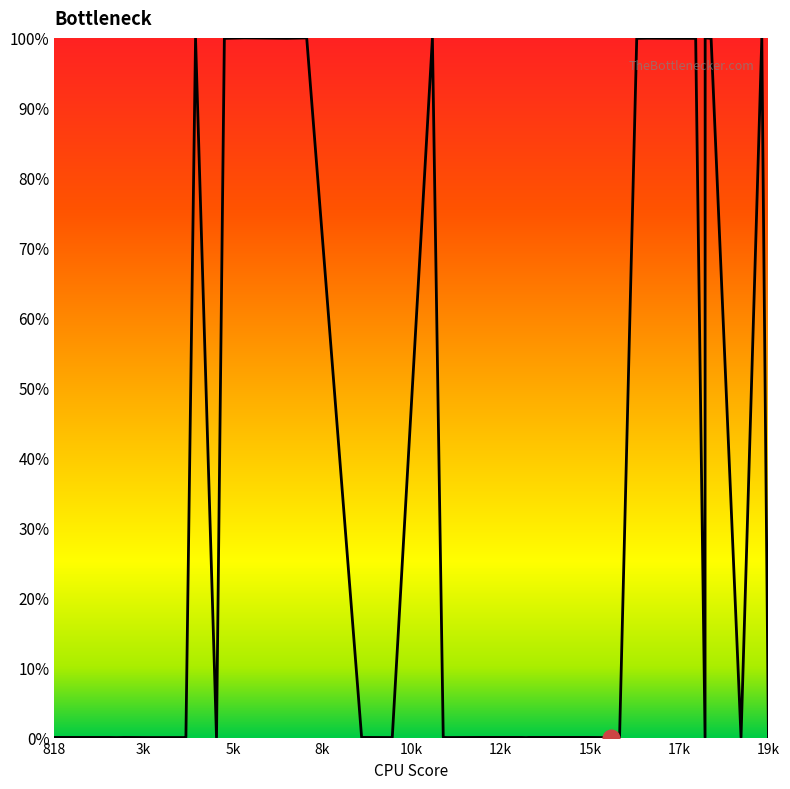

What is the greatest value displayed?

1.0